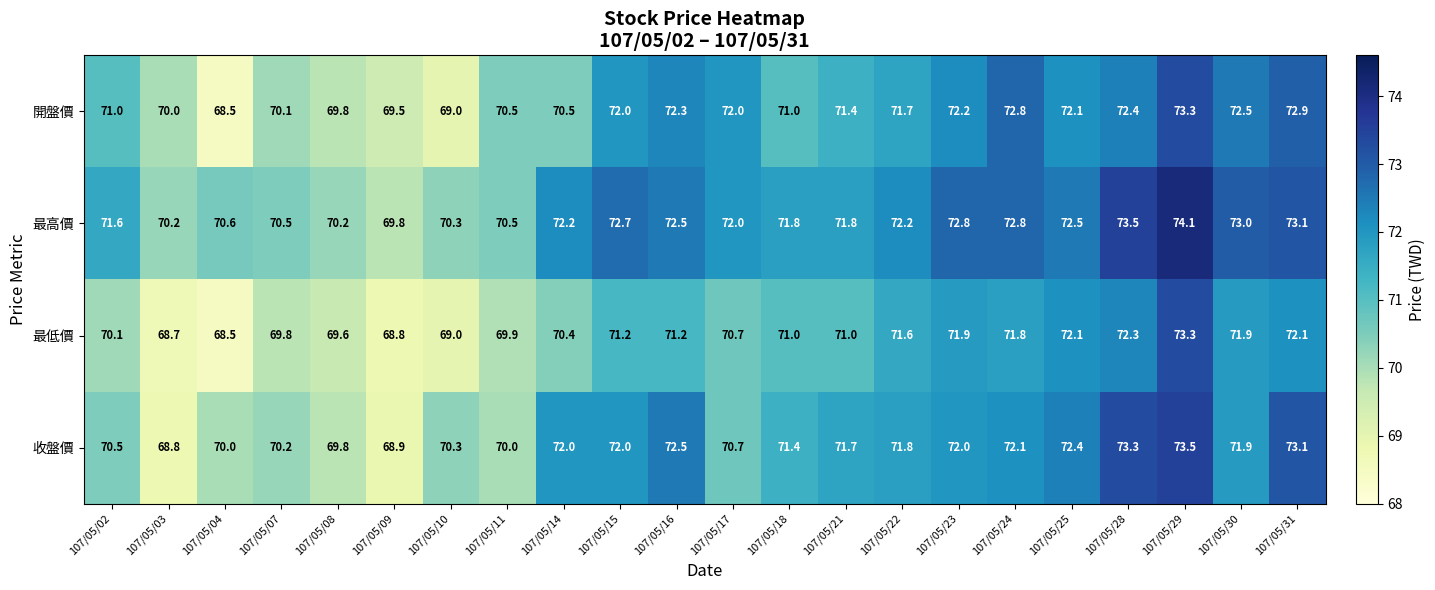

What is the sum of the 收盤價 values at 107/05/22 and 107/05/10?

142.1